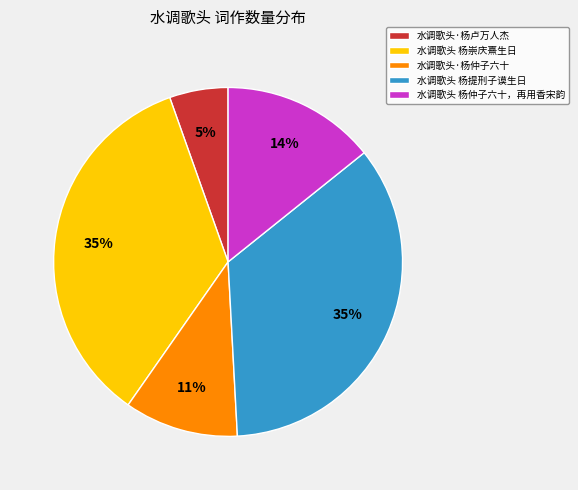

Count the number of slices in the pie.

5